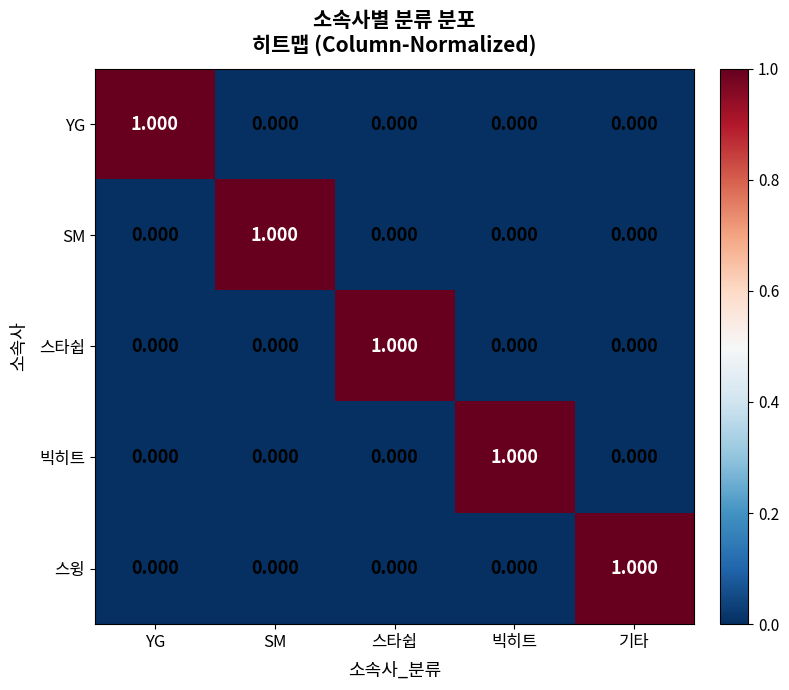

What is the total value across all series at 빅히트?

1